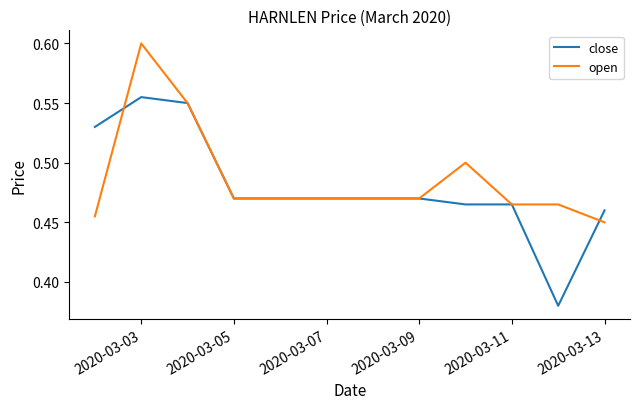

Which series has the widest spread of values?

close